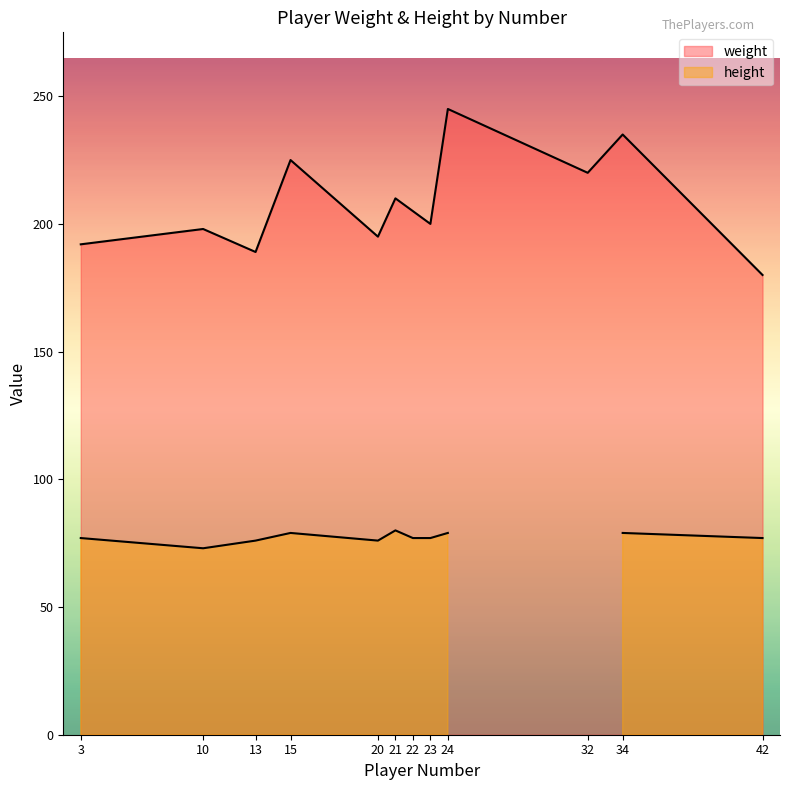

Count the number of categories in the chart.

12